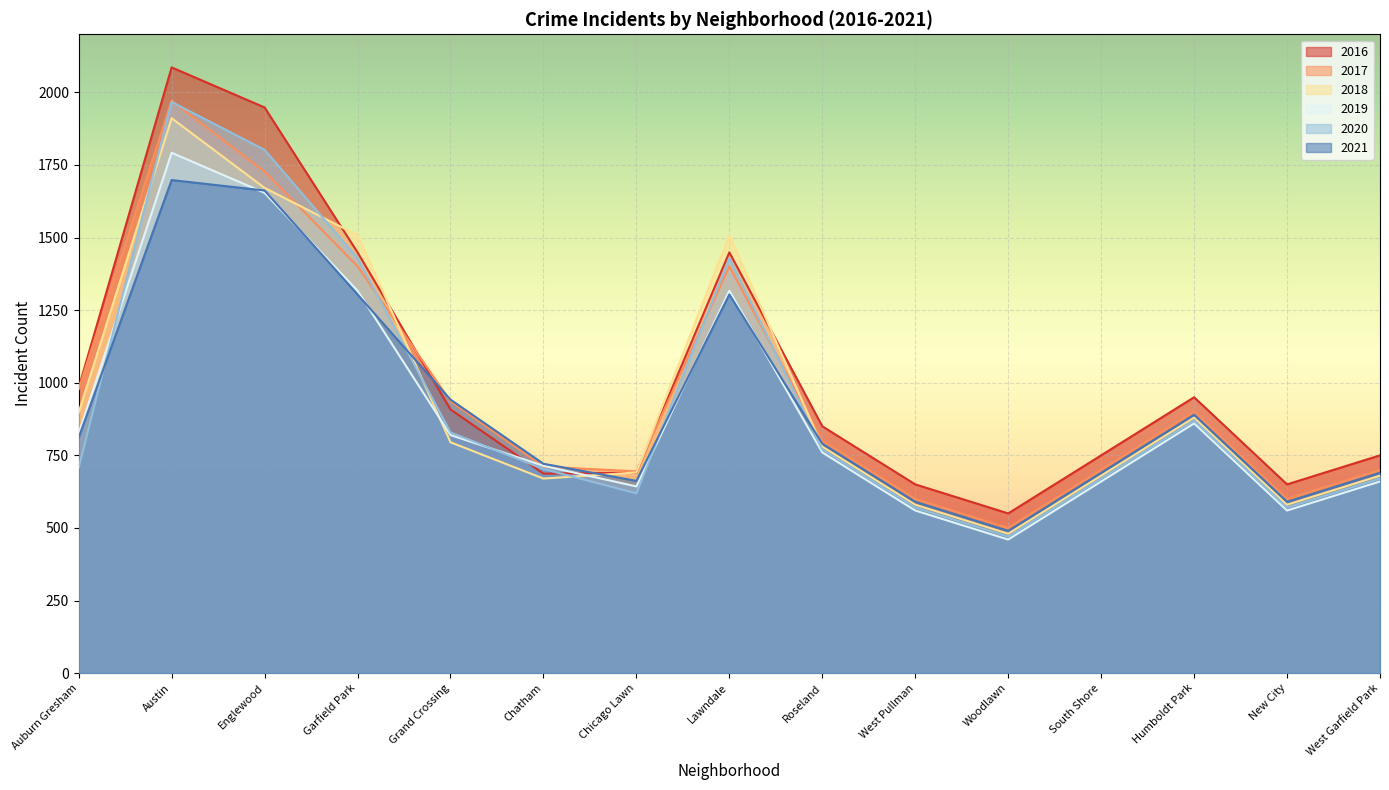

Between Austin and Woodlawn, which series saw the biggest shift?

2016